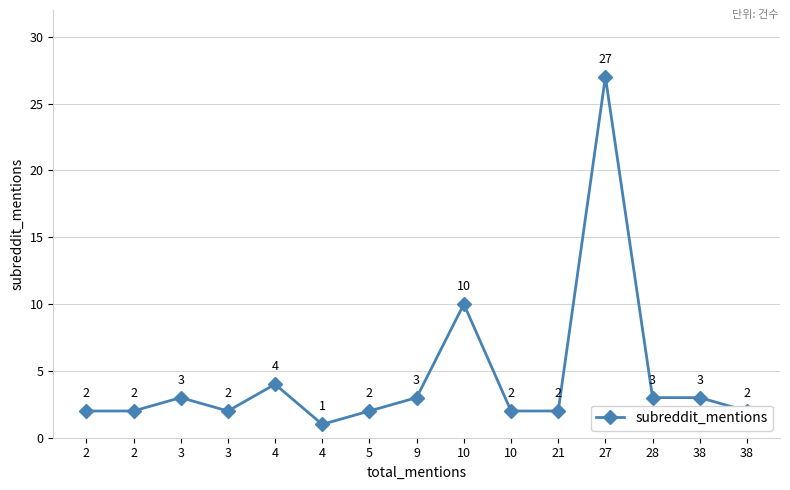

Where is the first local minimum?

3